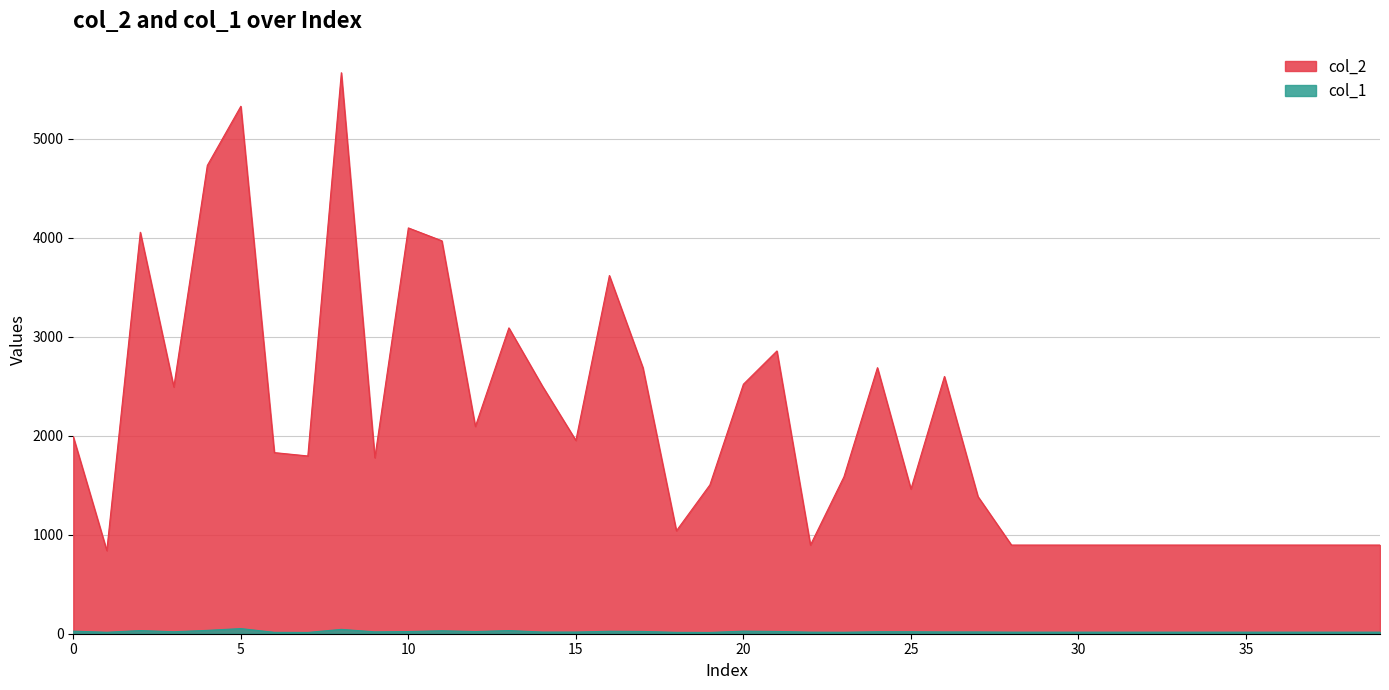

Reading right to left, extract all data points from this chart.

col_2: 896	896	896	896	896	896	896	896	896	896	896	896	1386	2599	1462	2688	1585	896	2857	2521	1504	1040	2689	3619	1953	2502	3090	2094	3970	4100	1778	5668	1796	1830	5329	4731	2493	4056	840	1990
col_1: 16	16	16	16	16	16	16	16	16	16	16	16	18	18	20	20	15	16	23	26	13	14	23	25	17	17	32	22	30	22	19	44	13	14	52	34	20	32	15	26